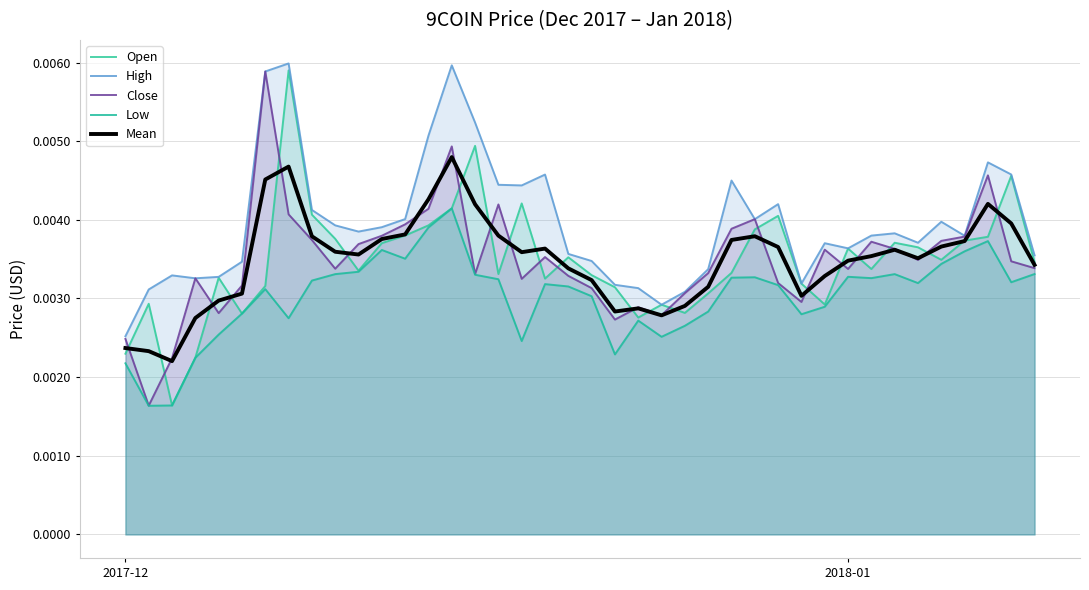

The High series shows 0.0 at 10. True or false?

False